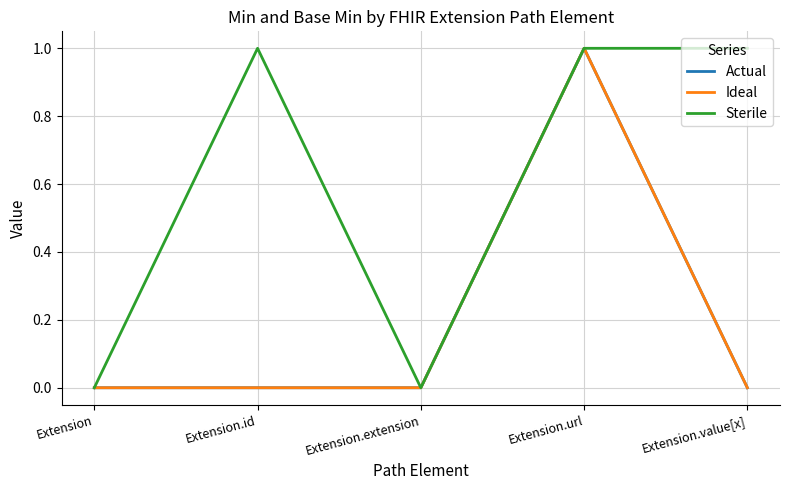

True or false: Sterile and Actual intersect in this chart.

False